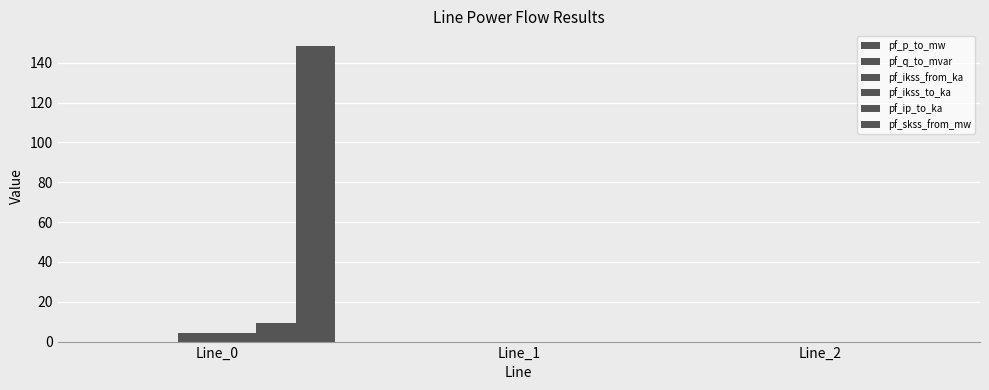

How many groups of bars are there?

3